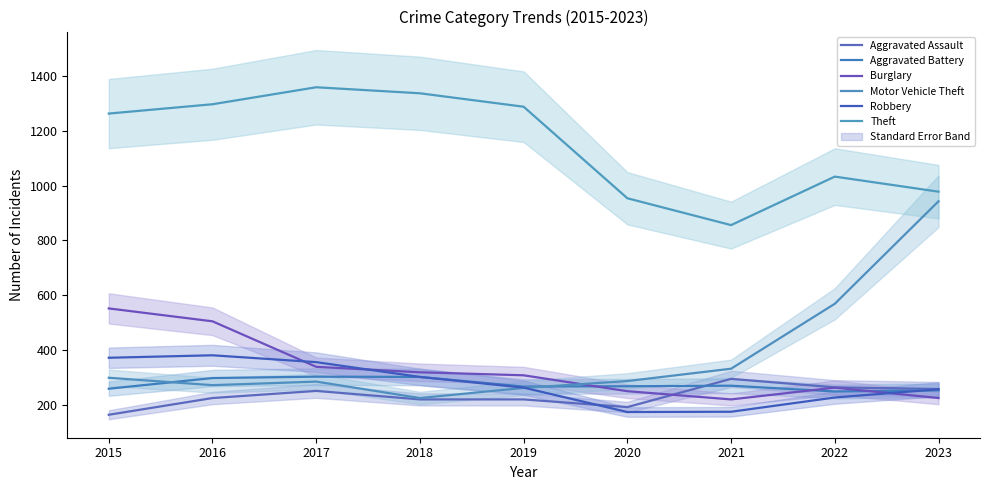

What are all the series names shown in the legend?

Aggravated Assault, Aggravated Battery, Burglary, Motor Vehicle Theft, Robbery, Theft